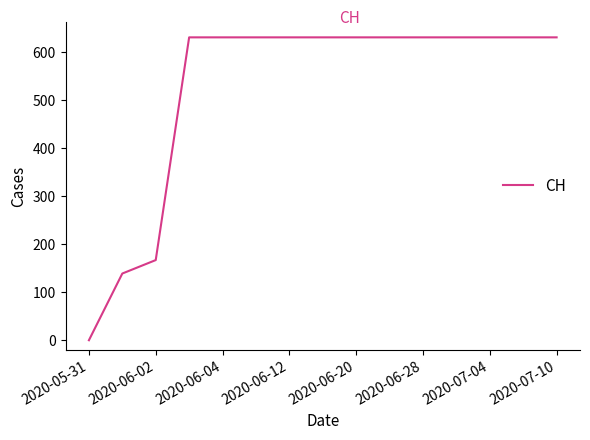

What is the maximum value shown in the chart?

631